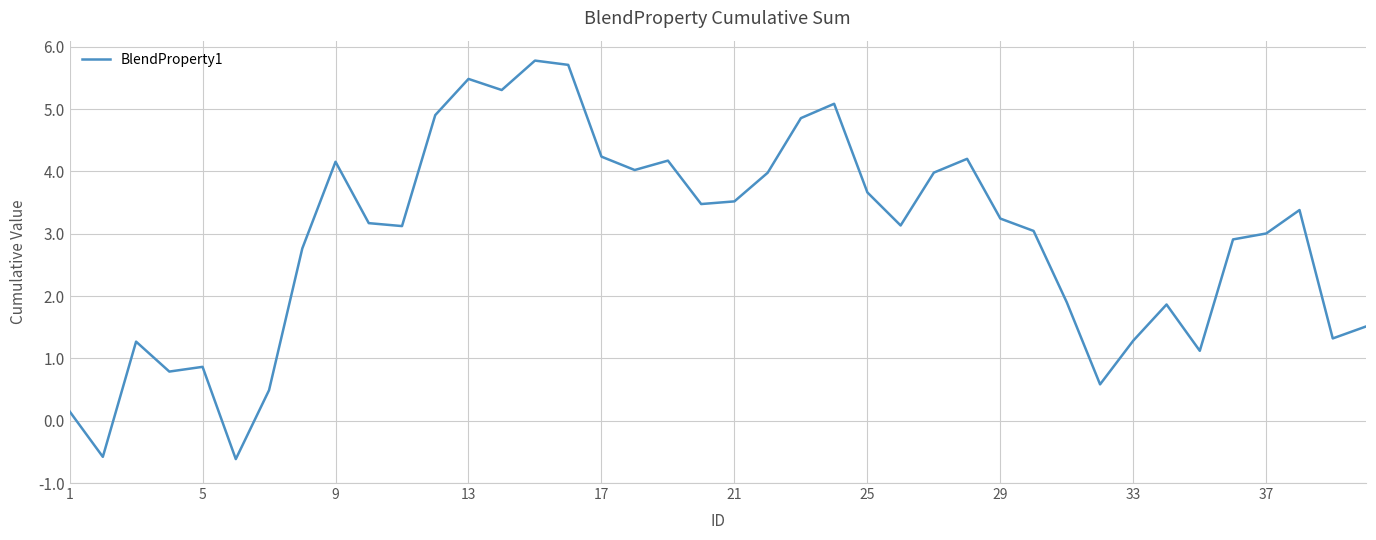

Does the chart have visible grid lines?

Yes